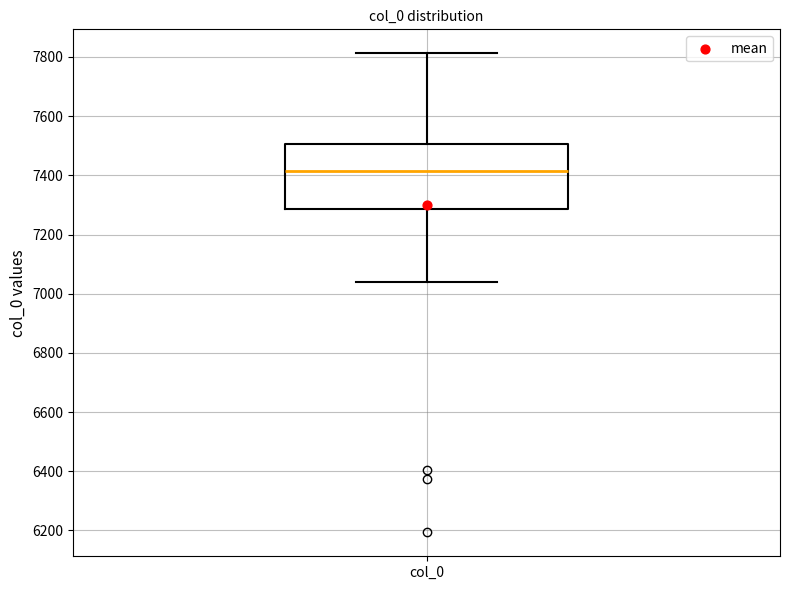

Read this box plot against the y-axis: the position of the median line, the range covered by the box, and the ends of both whiskers. The values are not printed on the chart, so give them approximately, as read against the axis.

median 7420, box 7280 to 7500, whiskers 7040 to 7820